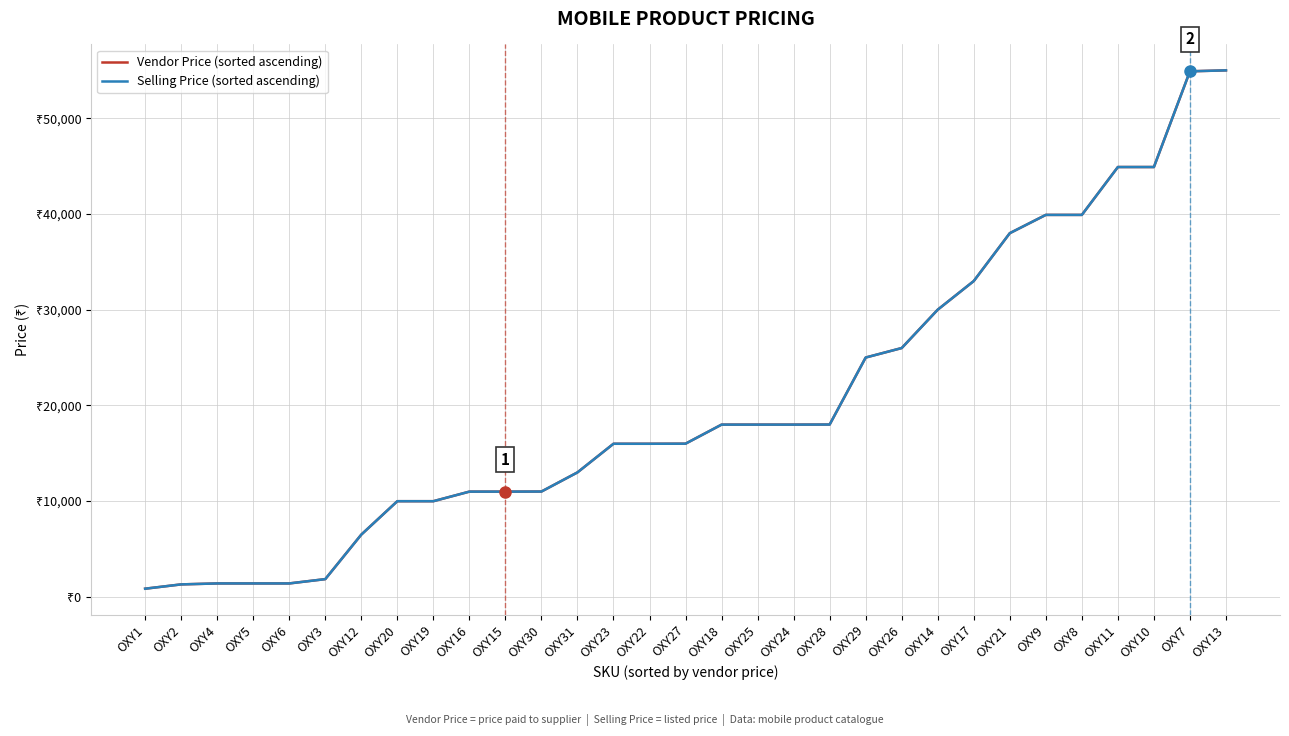

Does the chart display data point markers on the line(s)?

No